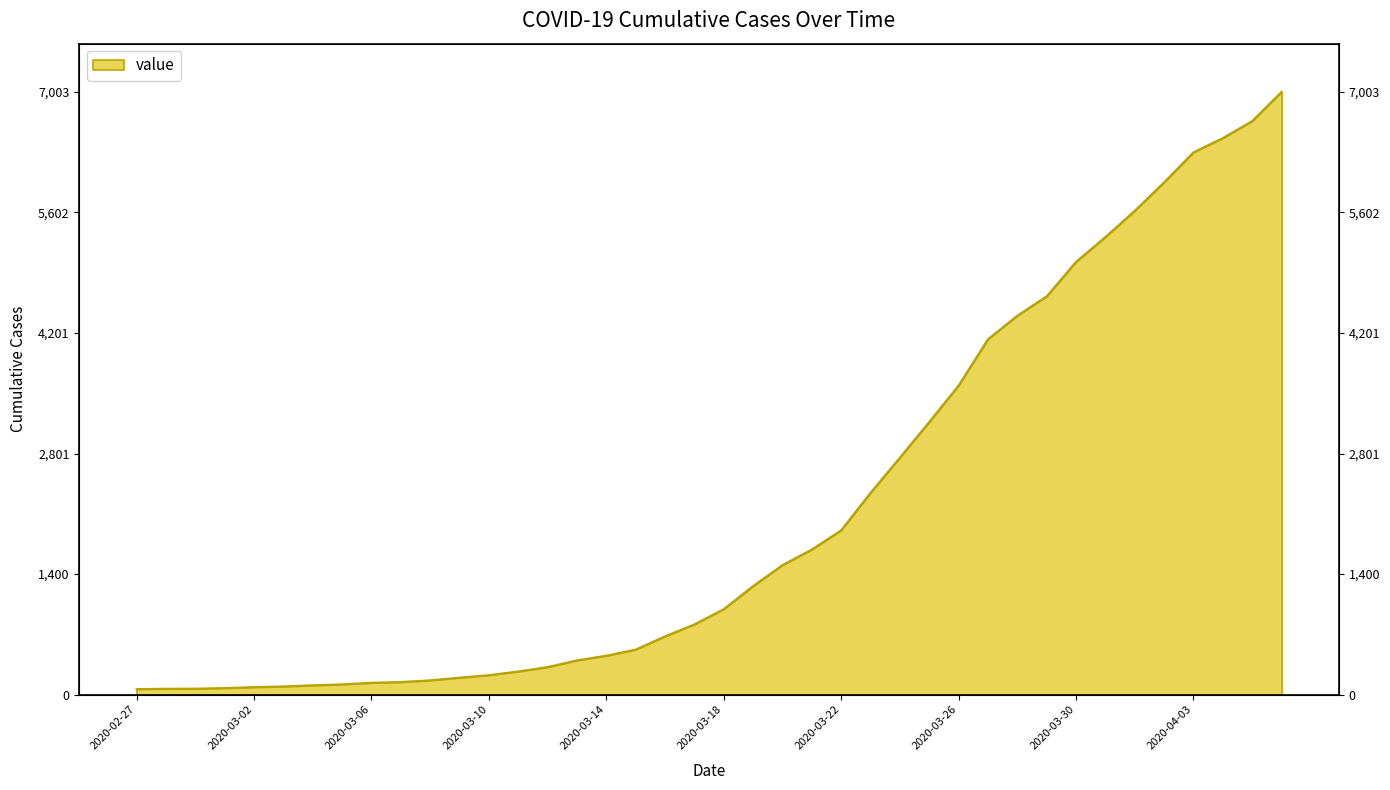

What is the label of the 26th point from the left?

2020-03-23